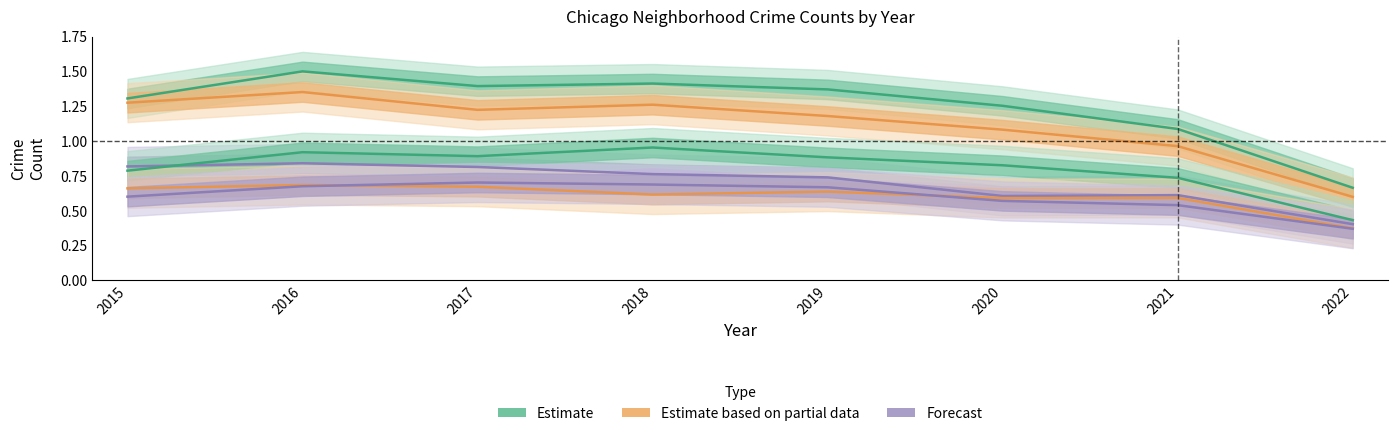

Which has a higher value, 2022 or 2016?

2016